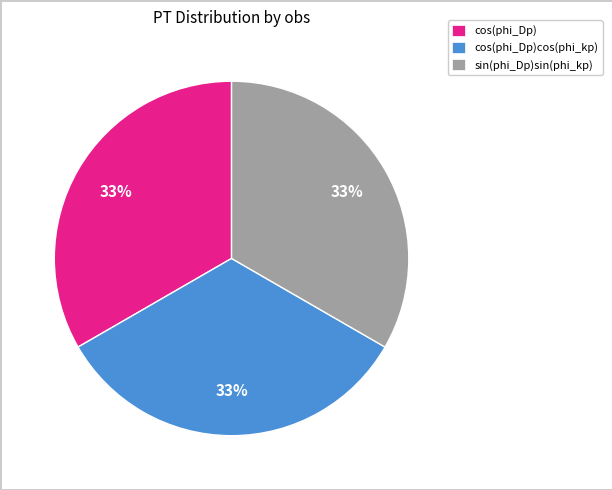

Combined, do cos(phi_Dp)cos(phi_kp) and cos(phi_Dp) account for over 50%?

Yes